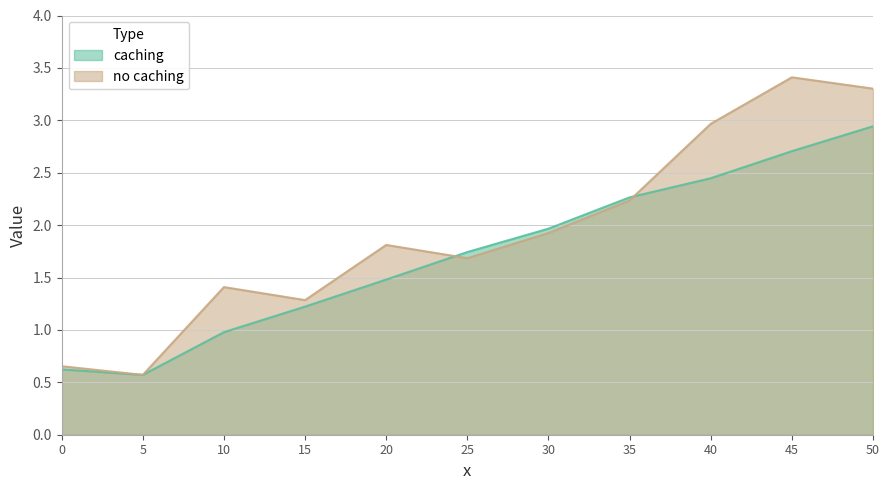

Reading left to right, list all the values displayed in this chart.

caching: 0.6	0.6	1.0	1.2	1.5	1.7	2.0	2.3	2.4	2.7	2.9
no caching: 0.7	0.6	1.4	1.3	1.8	1.7	1.9	2.2	3.0	3.4	3.3